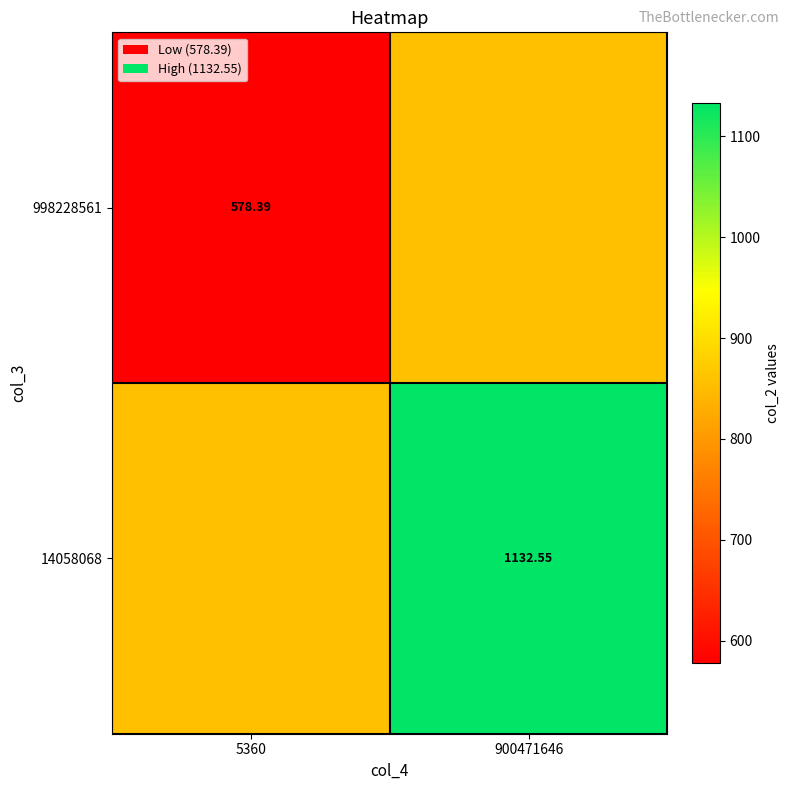

What is the difference between the highest and lowest values at 5360?

277.1